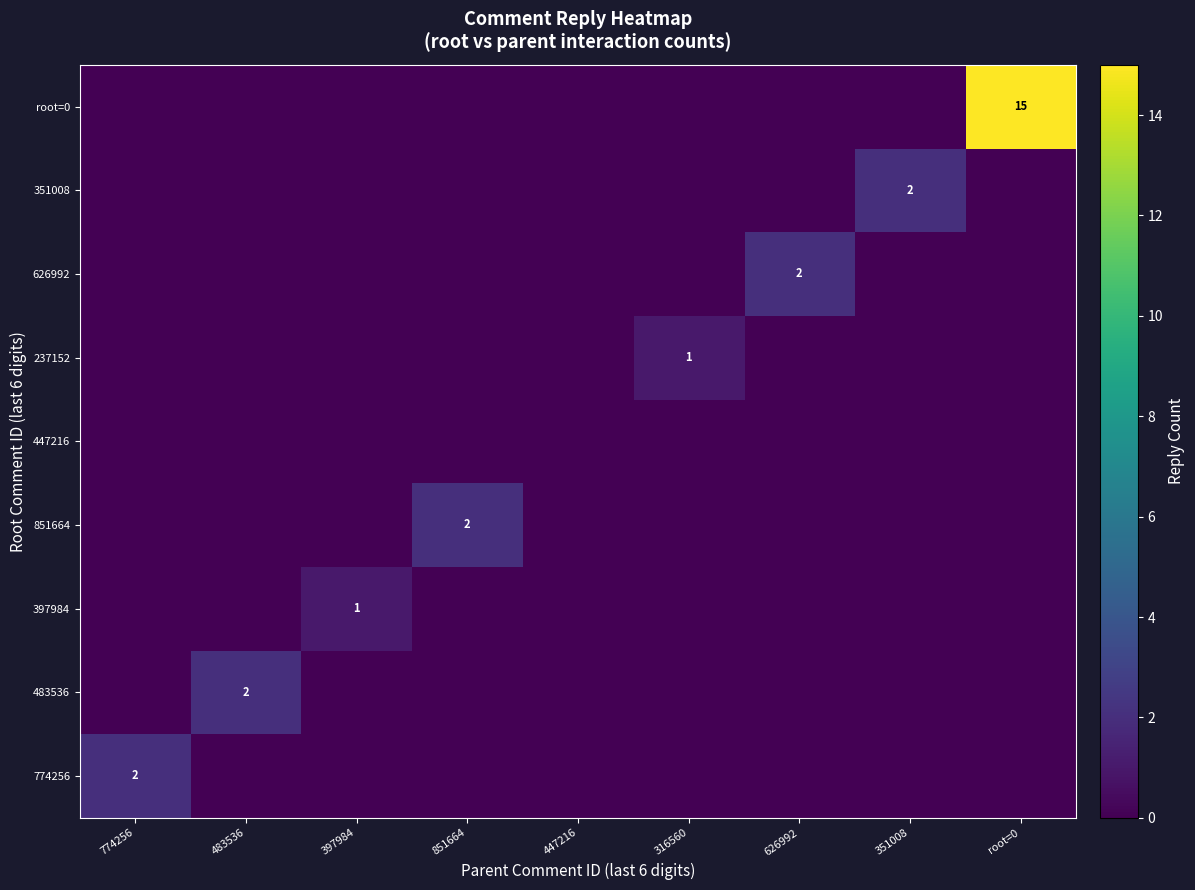

Is it true that 351008 equals 1 at 351008?

False